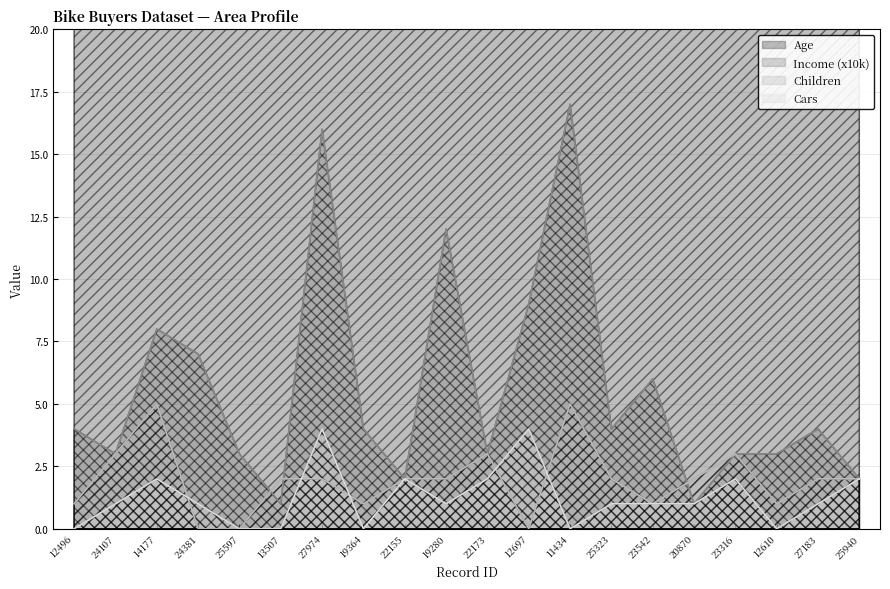

What is the maximum value shown in the chart?

60